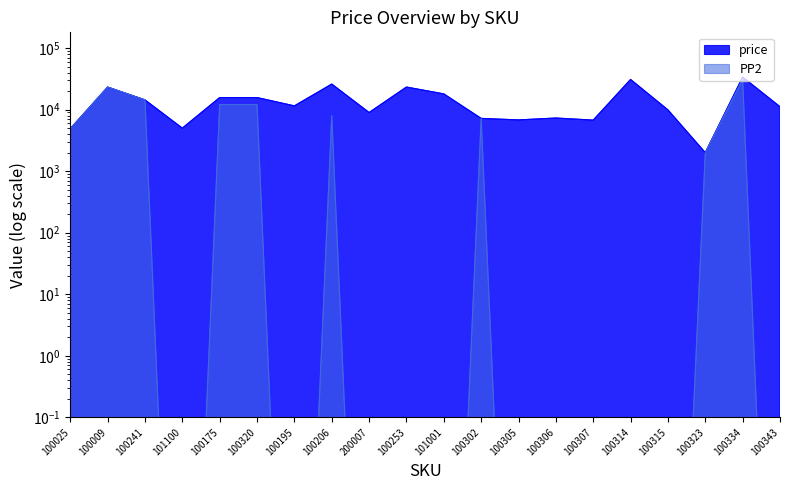

Between 100305 and 100343, which is larger?

100343